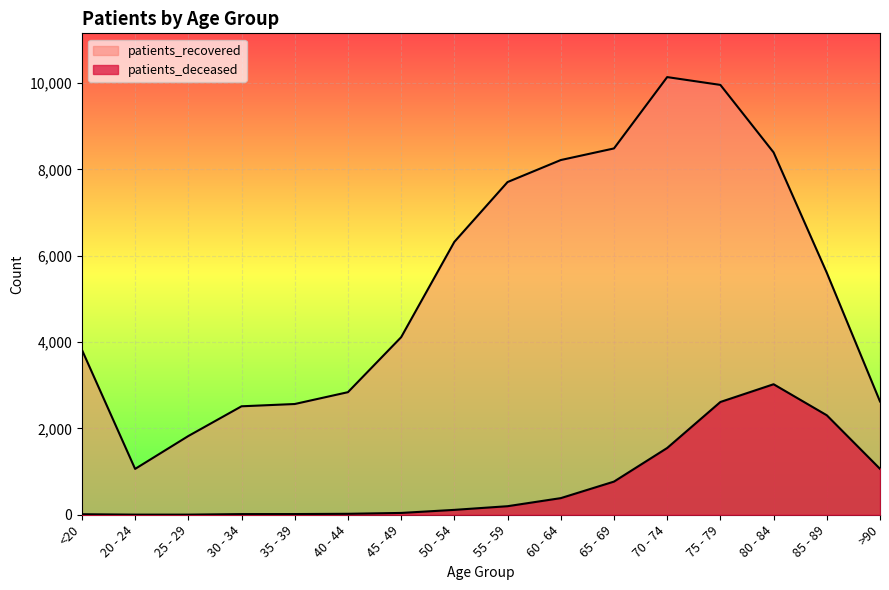

Which category has the lowest value in the patients_deceased series?

20 - 24